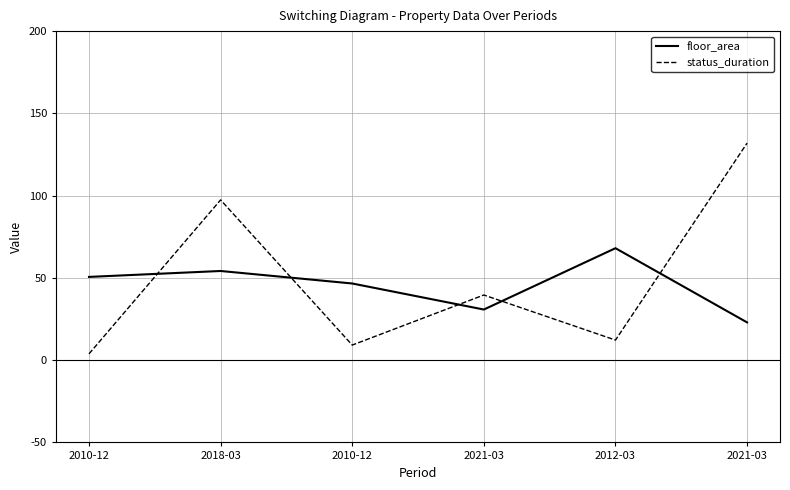

Where does the floor_area series first go above 50?

2010-12